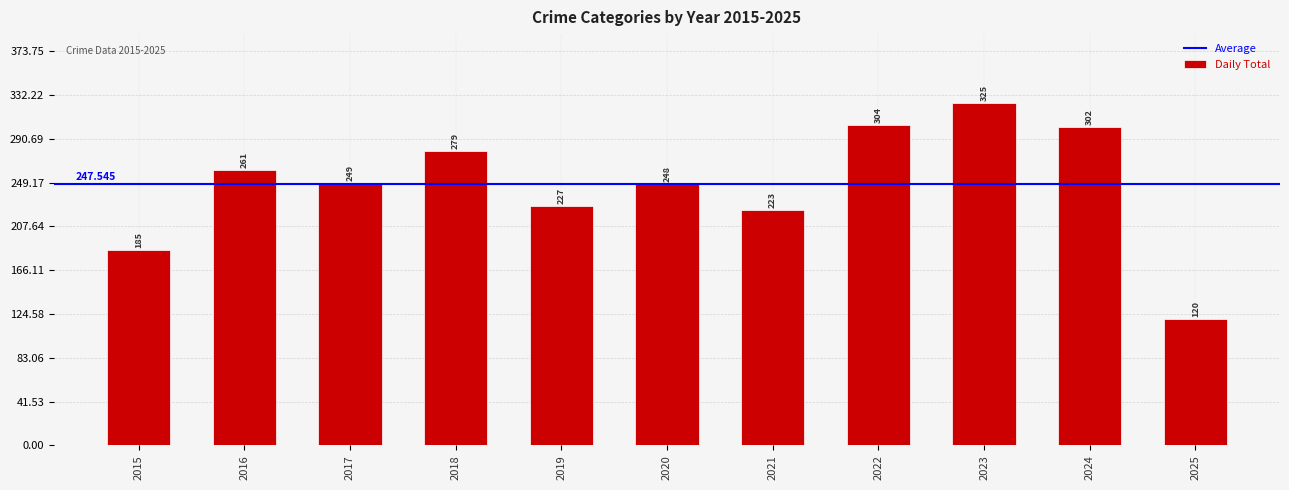

How many series are shown in this chart?

1